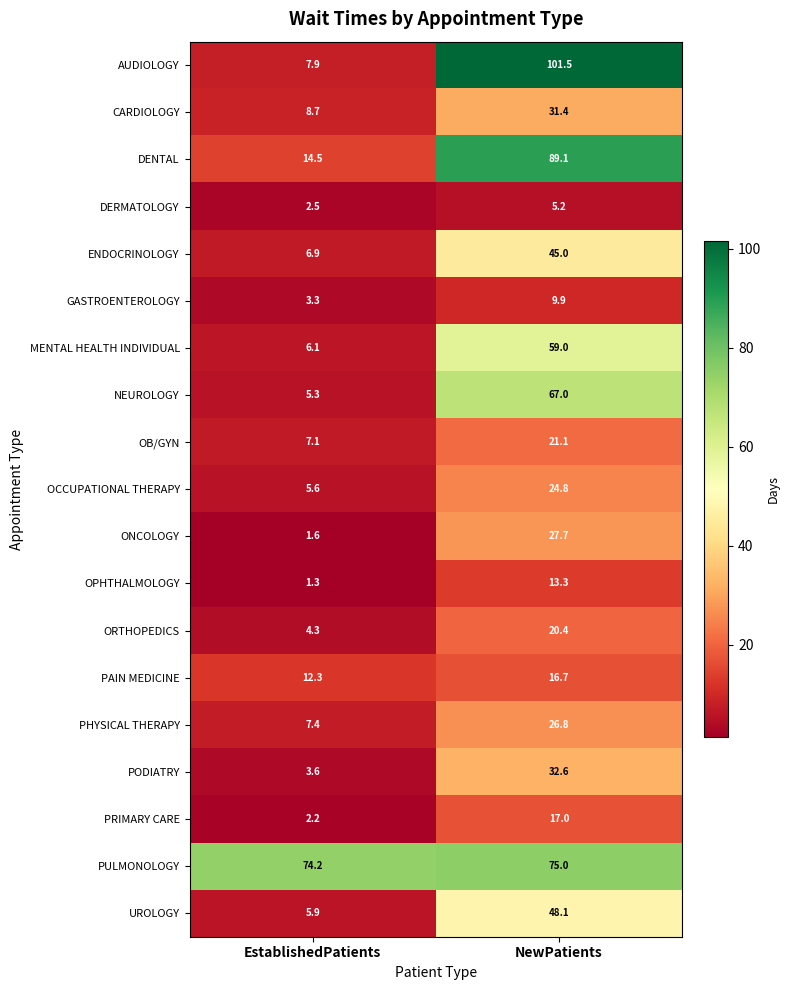

What is the lowest value of the DERMATOLOGY series?

2.5